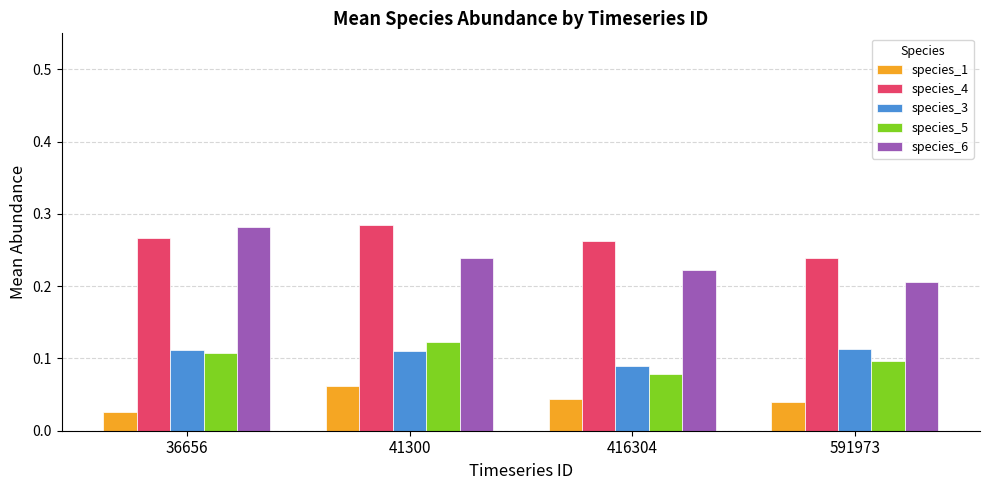

Rank the series at 41300 from lowest to highest value.

species_1, species_3, species_5, species_6, species_4